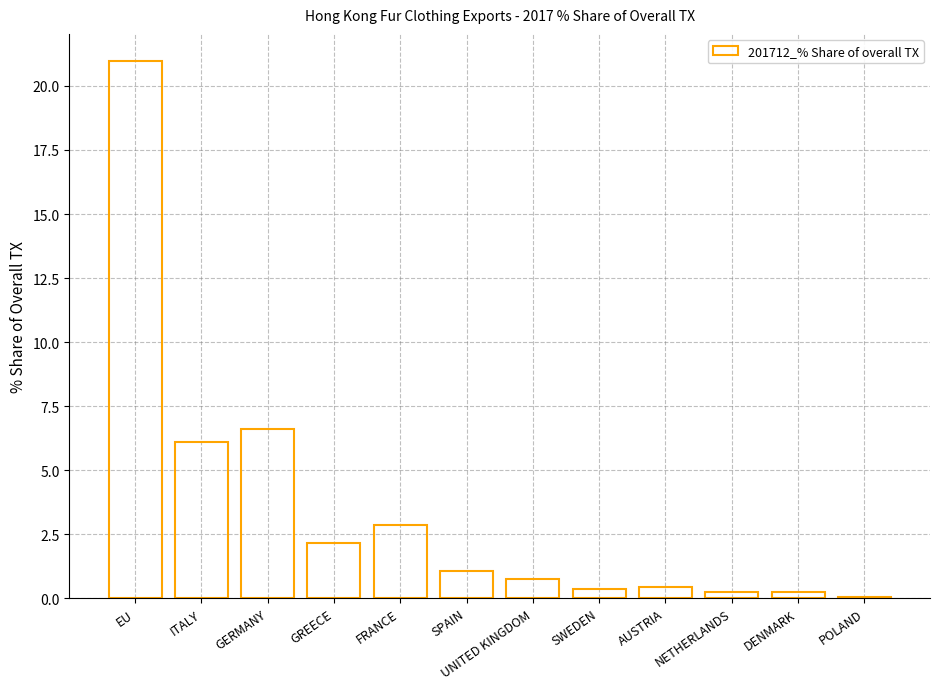

At which category does the chart reach its peak across all series?

EU